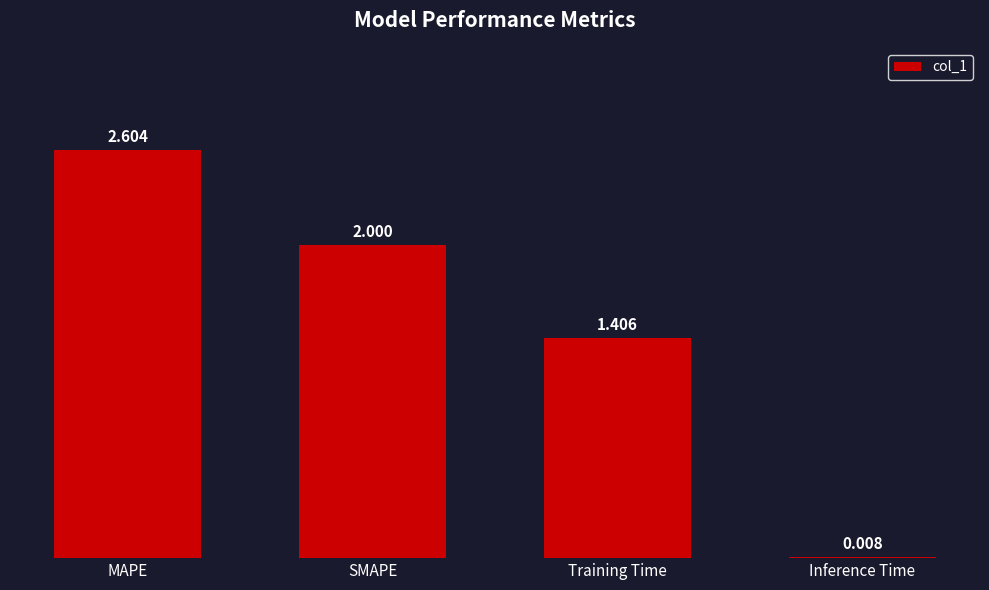

The value at SMAPE is 2.0. True or false?

True